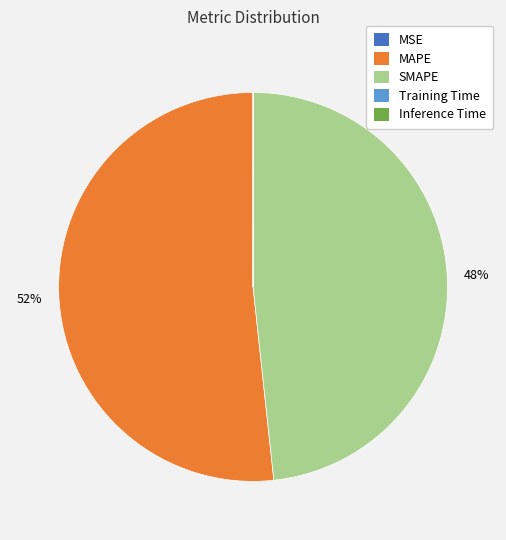

True or false: MAPE accounts for 52% of the total.

True